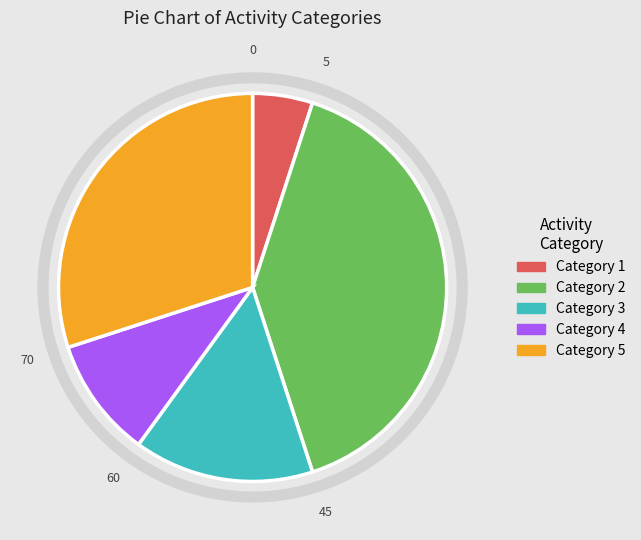

How many slices are in this pie chart?

5